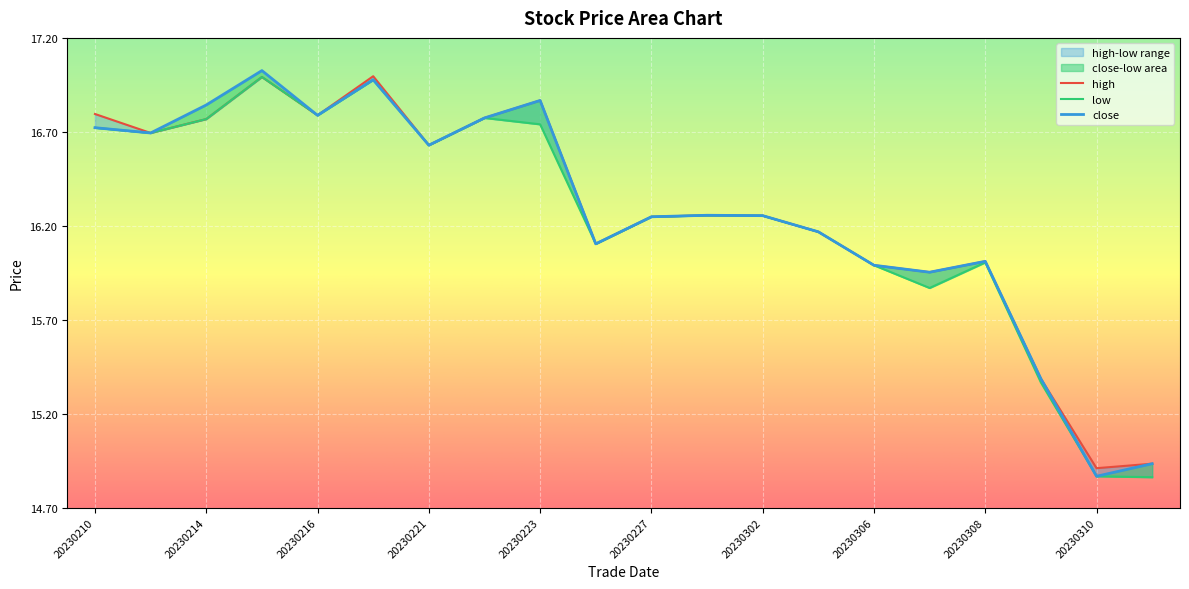

The value of low at 20230224 is 16.1. True or false?

True